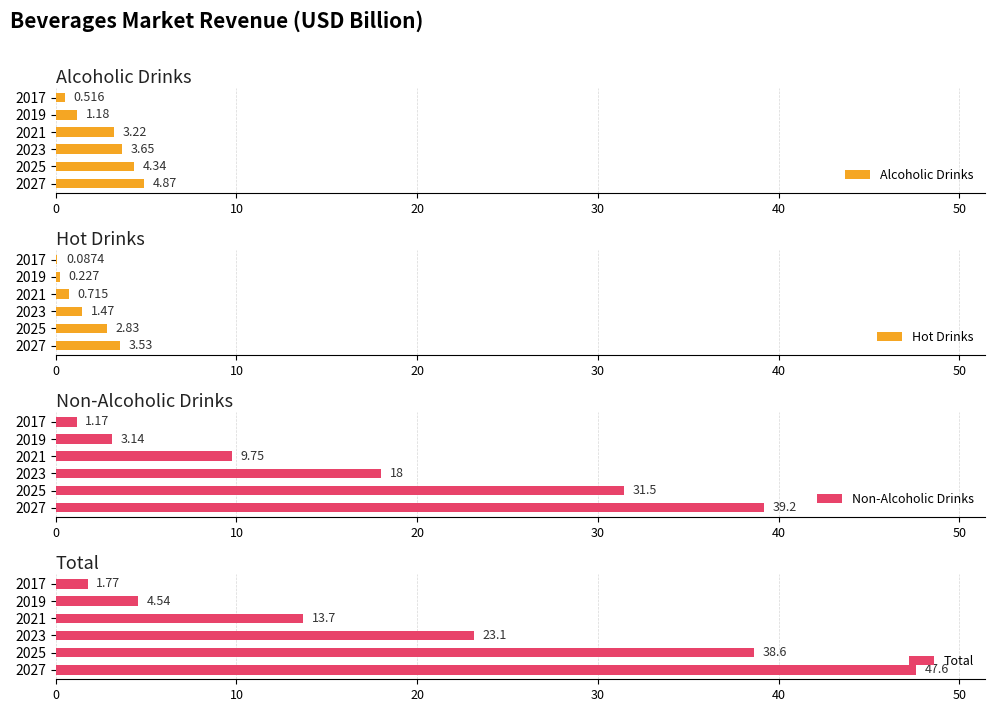

What is the difference between the second highest and minimum values in the Non-Alcoholic Drinks series?

30.3